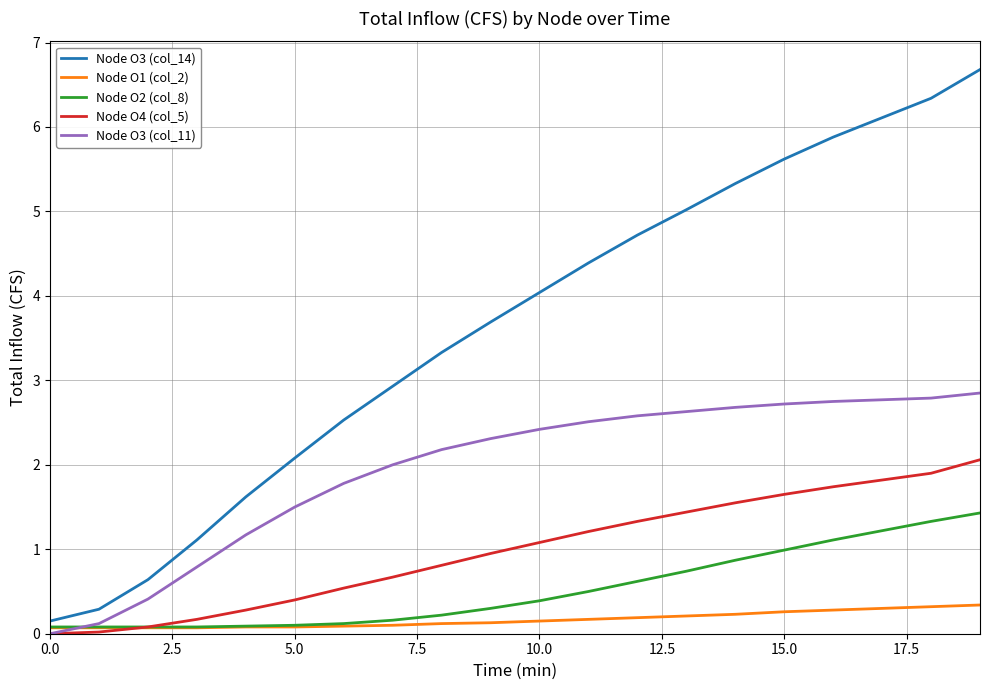

Which series has the largest total across all categories?

Node O3 (col_14)